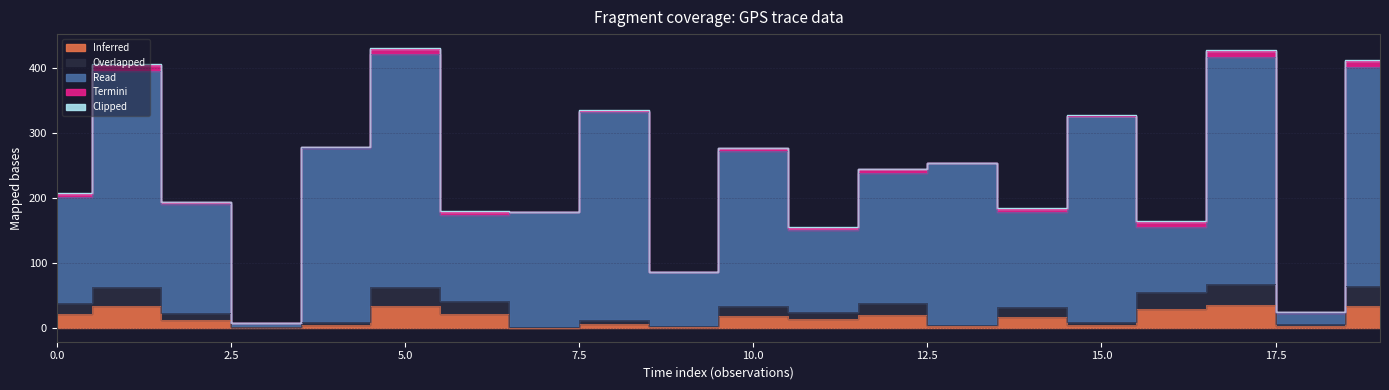

What is the minimum value for Read?

6.9